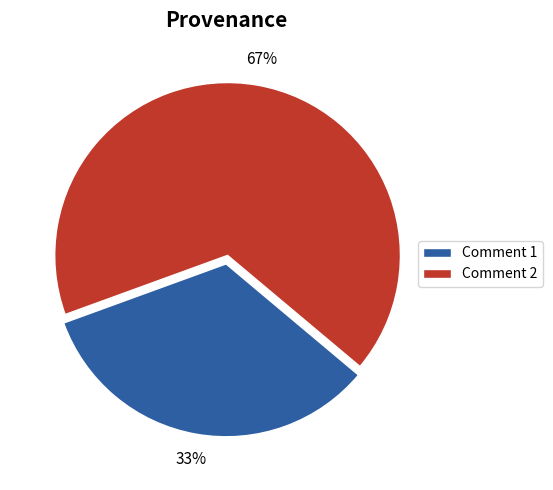

Is the sum of Comment 1 and Comment 2 greater than half?

Yes